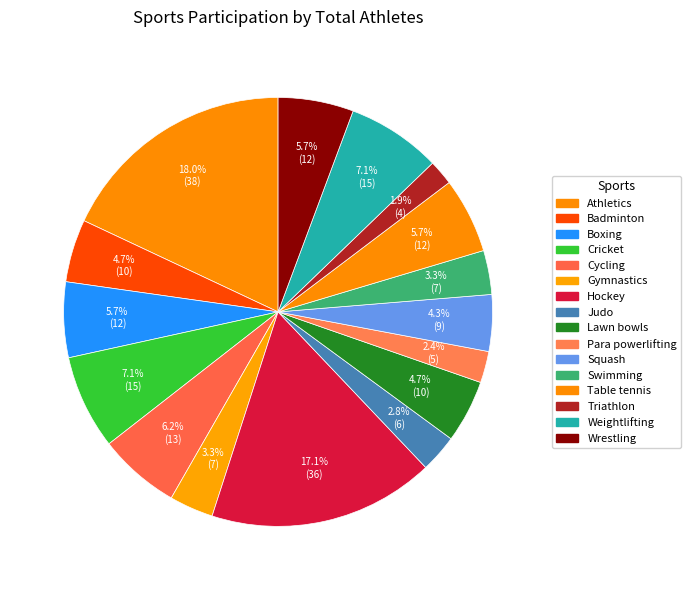

True or false: Judo accounts for 3% of the total.

True